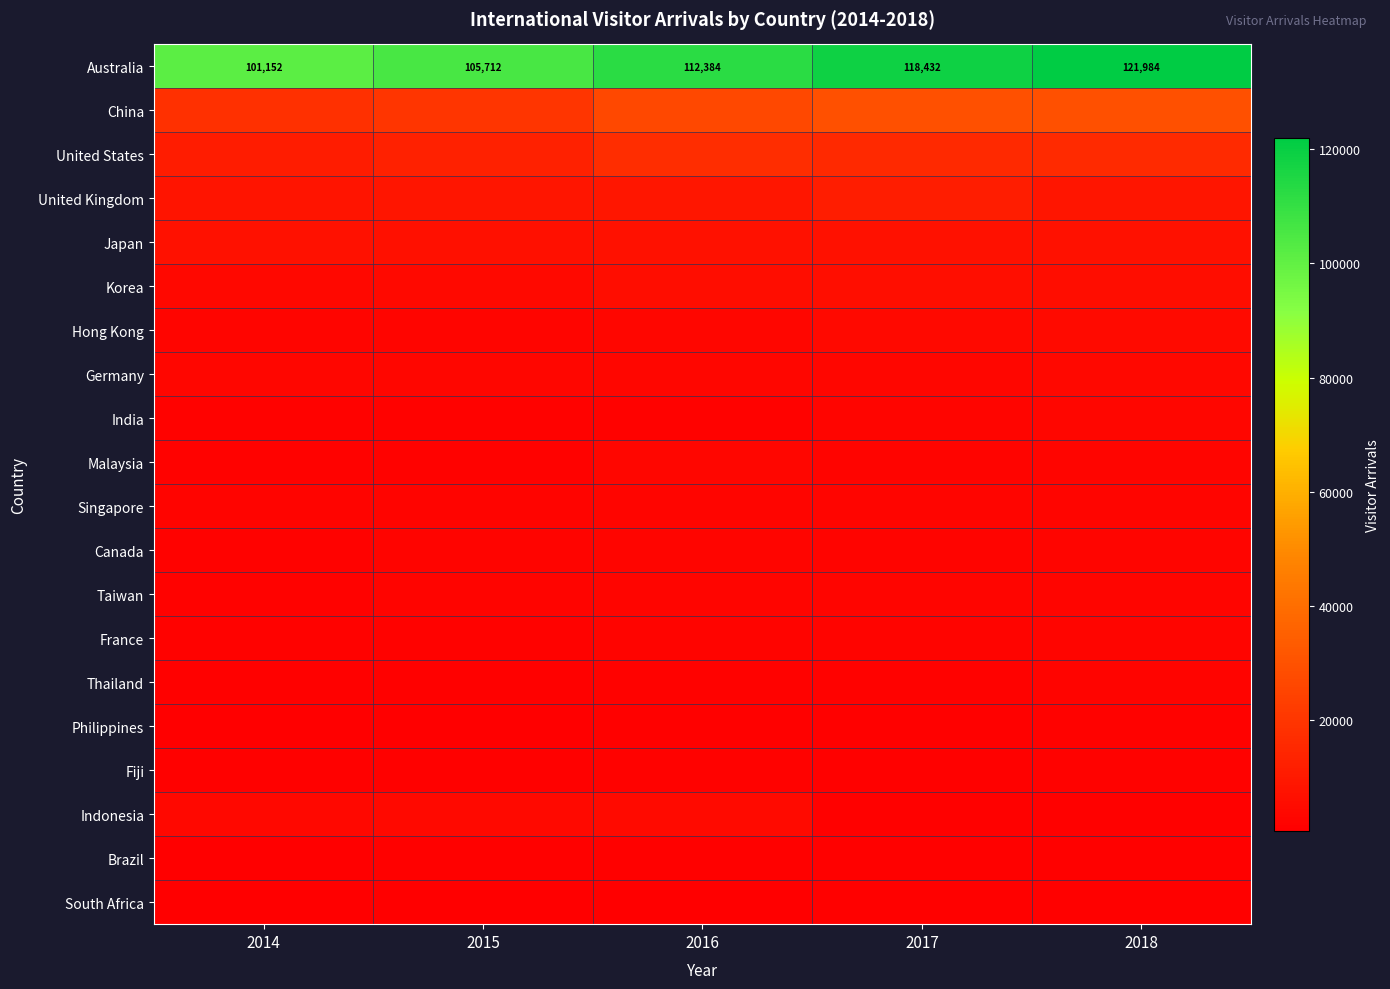

What is the maximum value for Australia?

121984